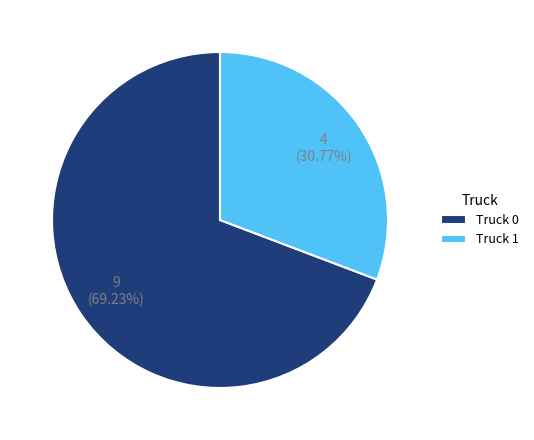

Rank the categories by value from lowest to highest.

Truck 1, Truck 0